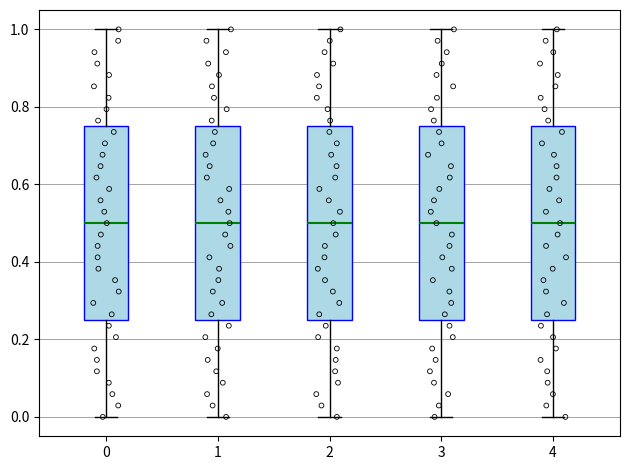

Reading left to right, transcribe this box plot: for each box, give where its median line is, the range the box spans, and where its two whiskers end, as read against the y-axis. The values are not printed on the chart, so give them approximately, as read against the axis.

0: median 0.50, box 0.26 to 0.76, whiskers 0.00 to 1.00
1: median 0.50, box 0.26 to 0.76, whiskers 0.00 to 1.00
2: median 0.50, box 0.26 to 0.76, whiskers 0.00 to 1.00
3: median 0.50, box 0.26 to 0.76, whiskers 0.00 to 1.00
4: median 0.50, box 0.26 to 0.76, whiskers 0.00 to 1.00